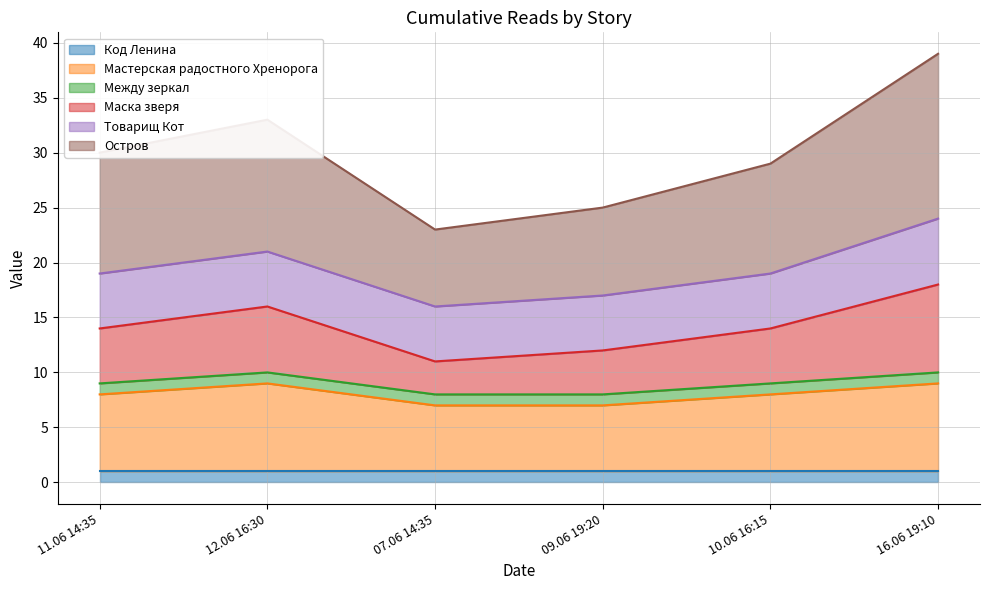

List the labels in order of Остров value, largest first.

16.06 19:10, 12.06 16:30, 11.06 14:35, 10.06 16:15, 09.06 19:20, 07.06 14:35